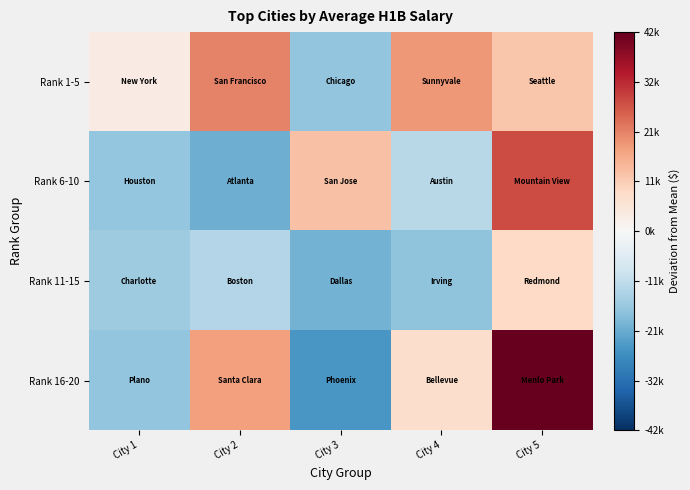

What is the total value across all series at City 2?

5502.0